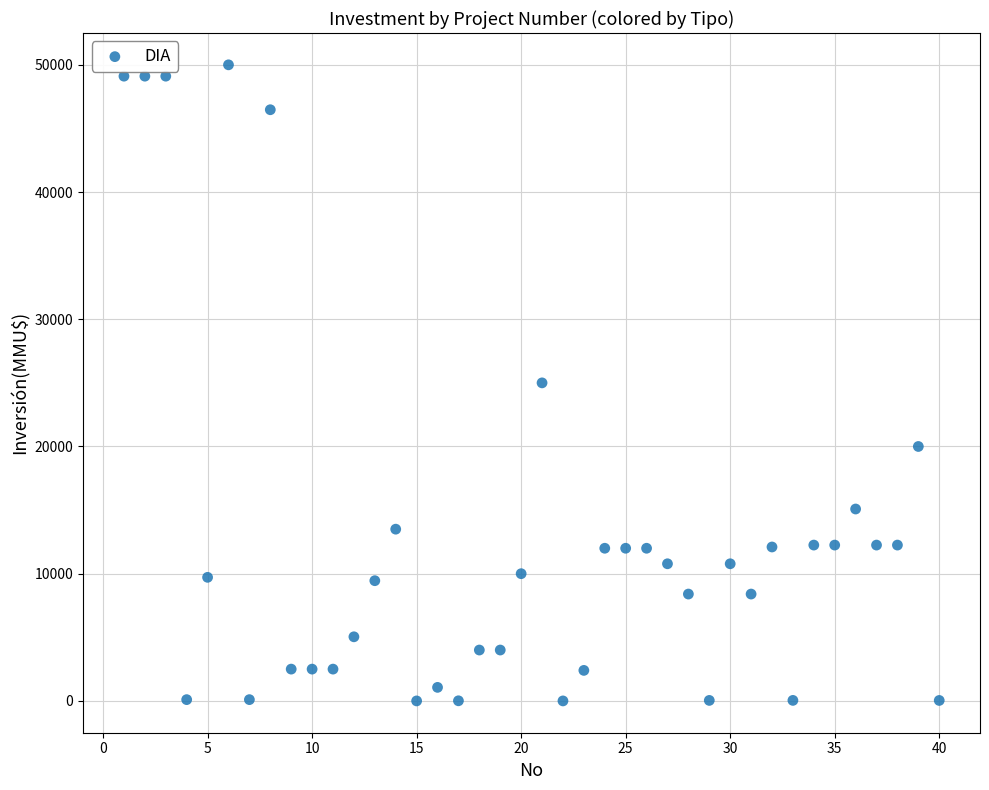

What is the range of Y values (max minus min)?

50000